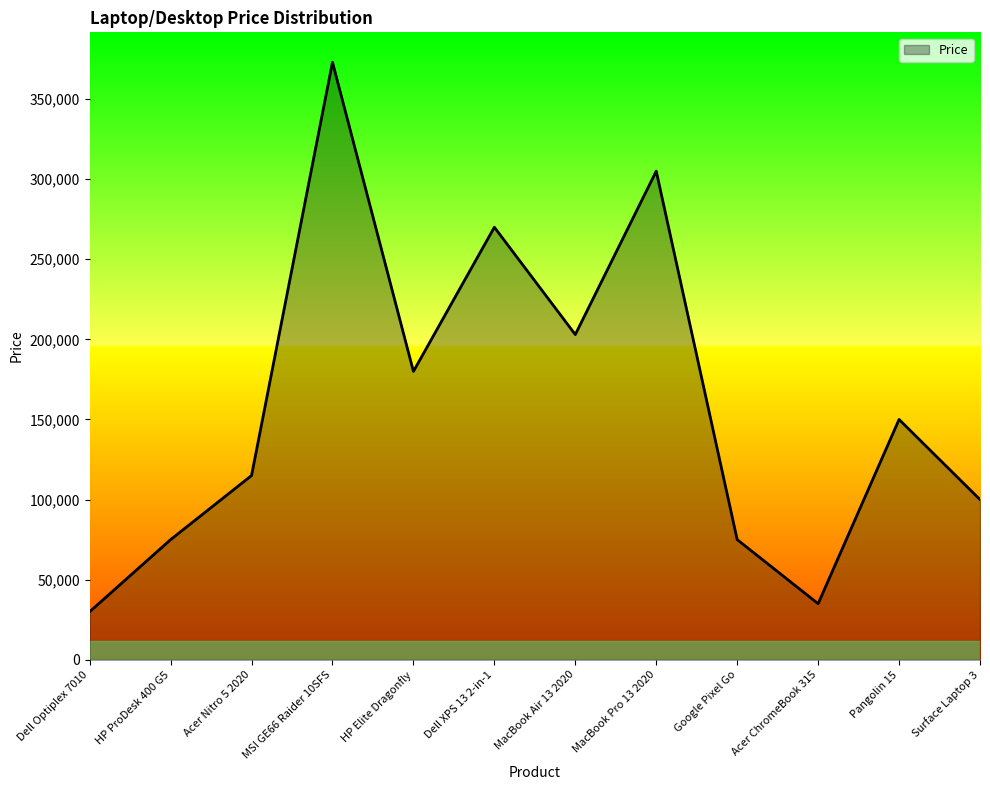

What is the change in value from MacBook Air 13 2020 to Pangolin 15?

-53000